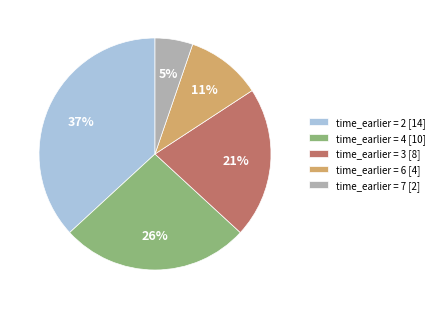

True or false: time_earlier = 3 [8] accounts for 21% of the total.

True